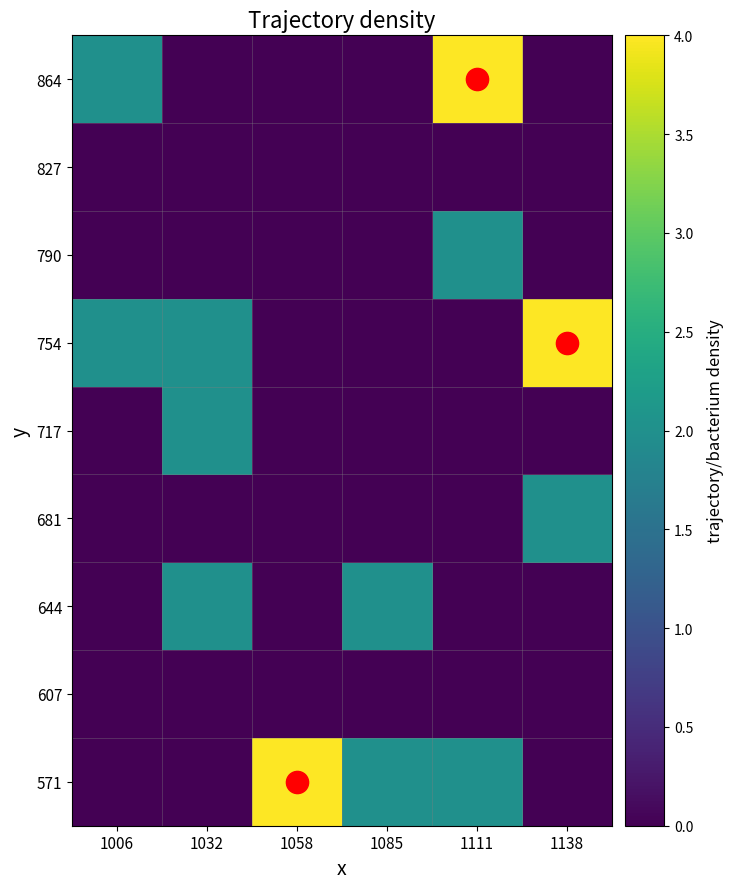

Which category has the lowest value across all series?

1006